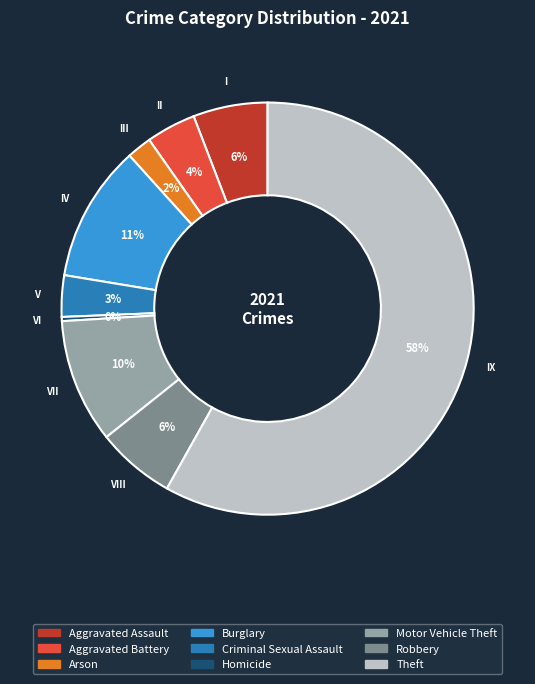

The Criminal Sexual Assault slice represents 15% of the pie. True or false?

False